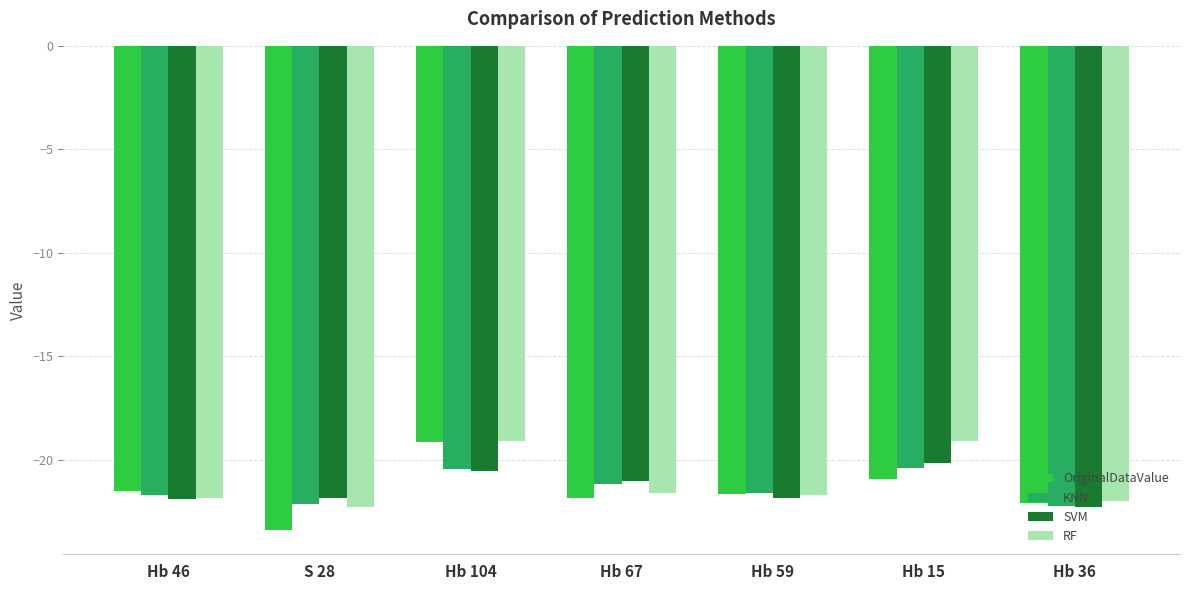

What is the difference between the highest and lowest values at Hb 46?

0.4